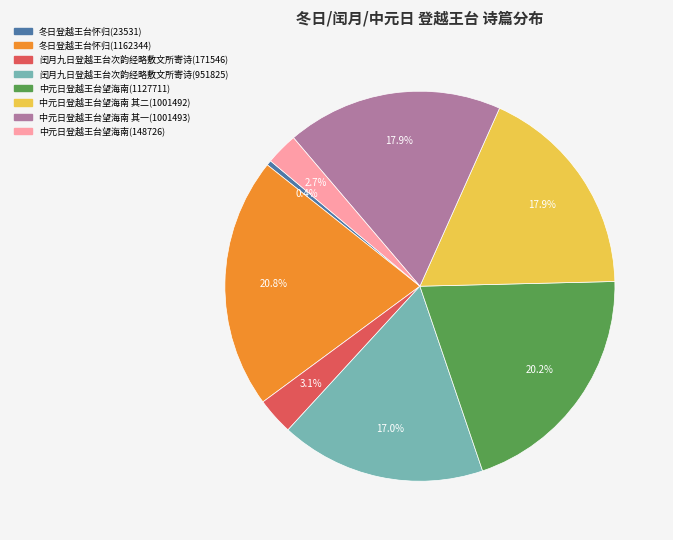

Does any single category account for the majority?

No